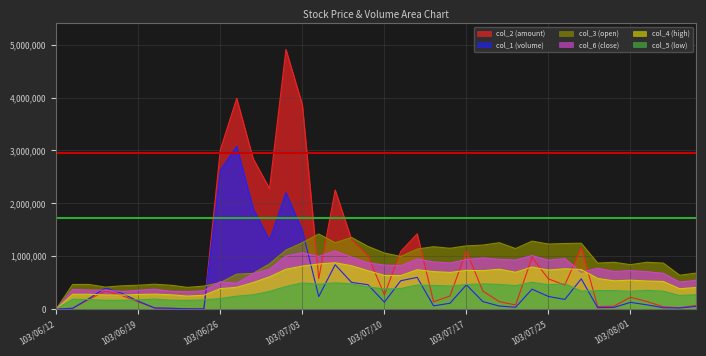

At which category is the sum across all series the highest?

103/07/02